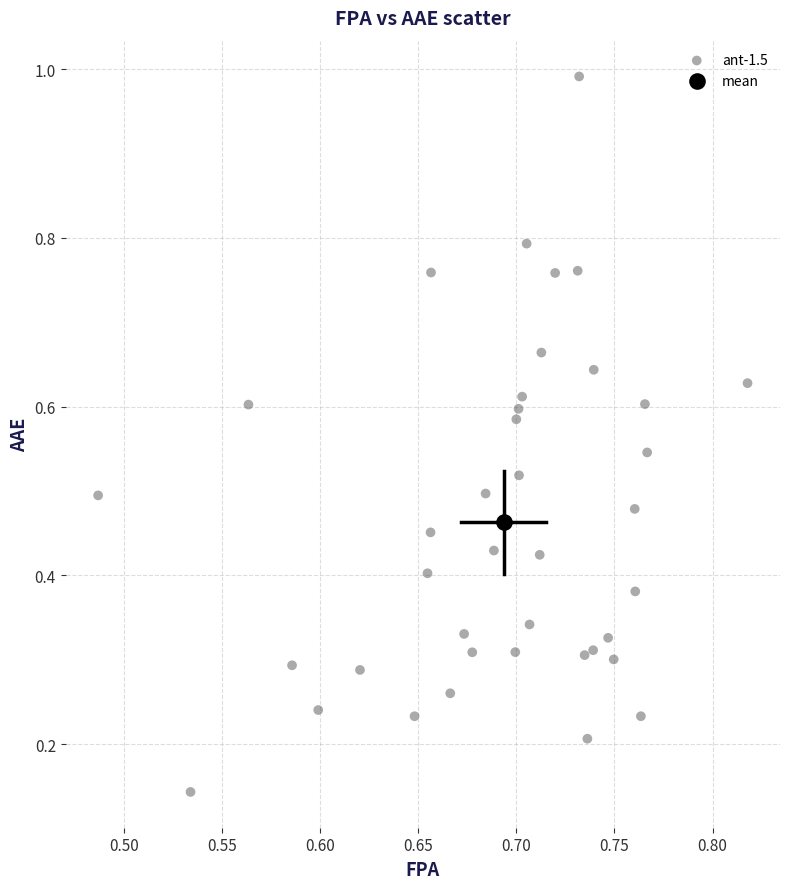

What are all the series names shown in the legend?

ant-1.5, mean